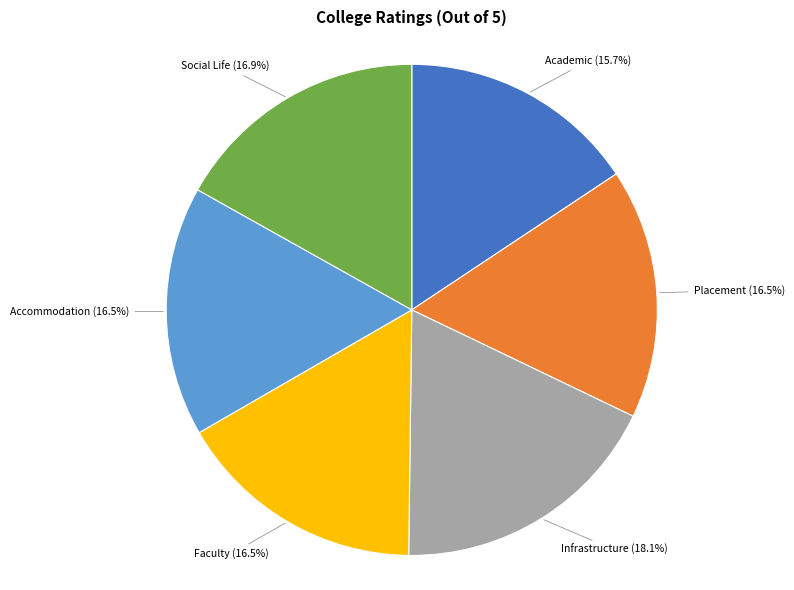

Count the number of slices in the pie.

6